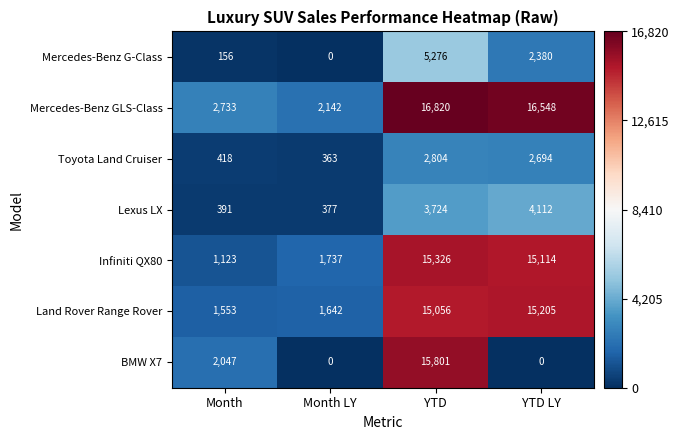

Rank the series at YTD LY from highest to lowest value.

Mercedes-Benz GLS-Class, Land Rover Range Rover, Infiniti QX80, Lexus LX, Toyota Land Cruiser, Mercedes-Benz G-Class, BMW X7